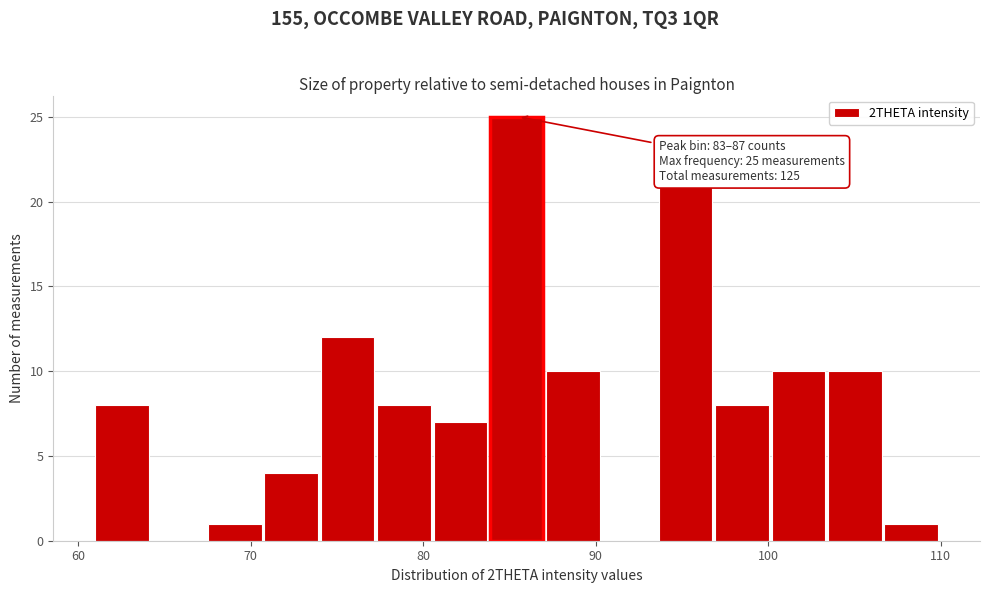

Read against the x-axis, roughly where is the centre of the tallest bar?

85